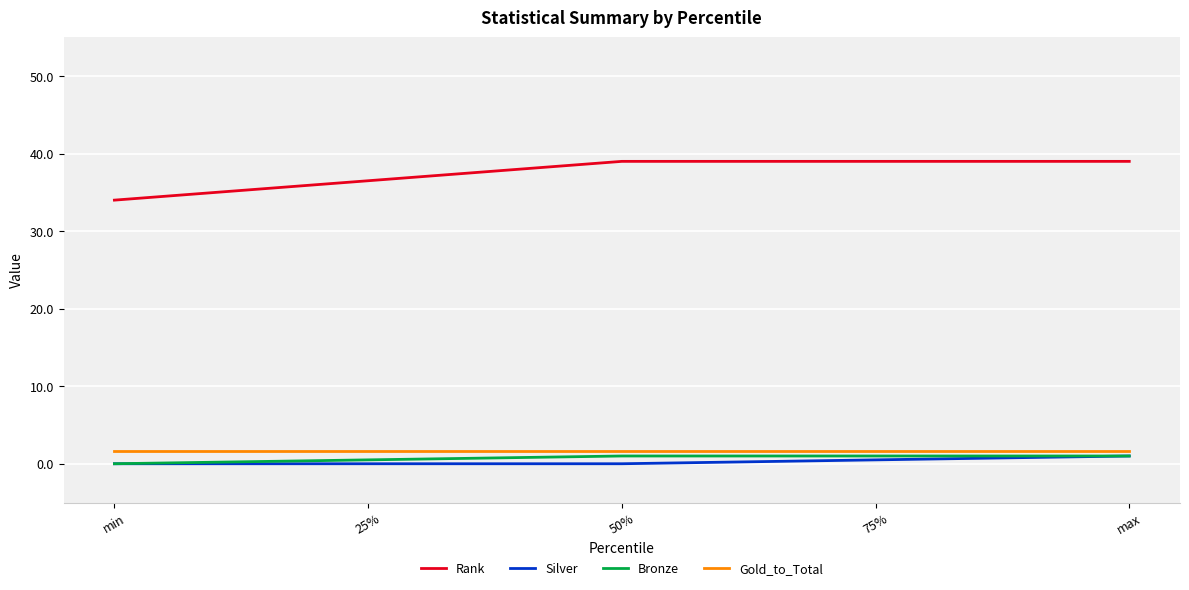

Reading left to right, extract all data points from this chart.

Rank: min=34.0	25%=36.5	50%=39.0	75%=39.0	max=39.0
Silver: min=0.0	25%=0.0	50%=0.0	75%=0.5	max=1.0
Bronze: min=0.0	25%=0.5	50%=1.0	75%=1.0	max=1.0
Gold_to_Total: min=1.7	25%=1.7	50%=1.7	75%=1.7	max=1.7